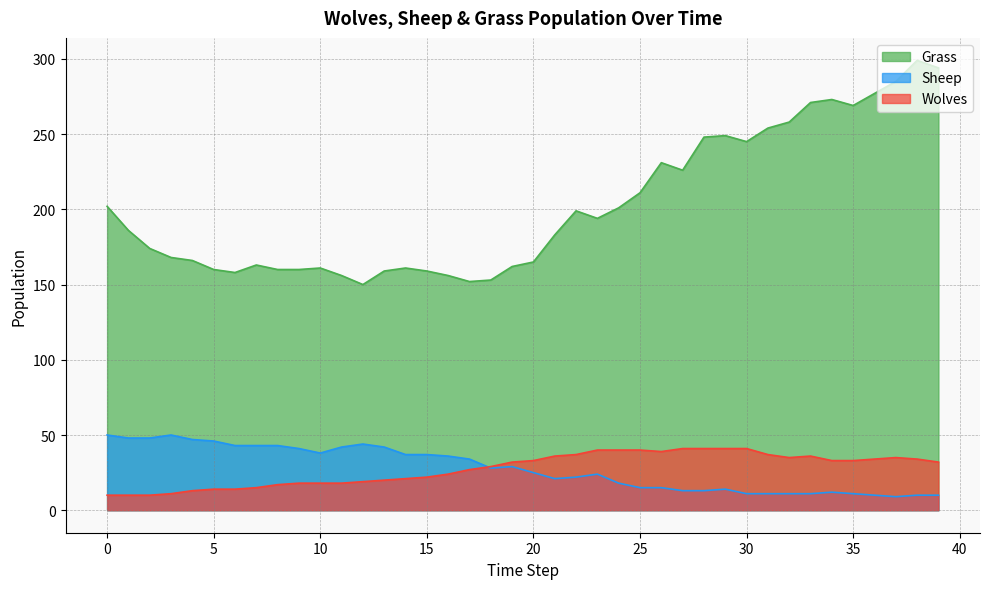

What is the difference between the maximum and second lowest values in the Sheep series?

40